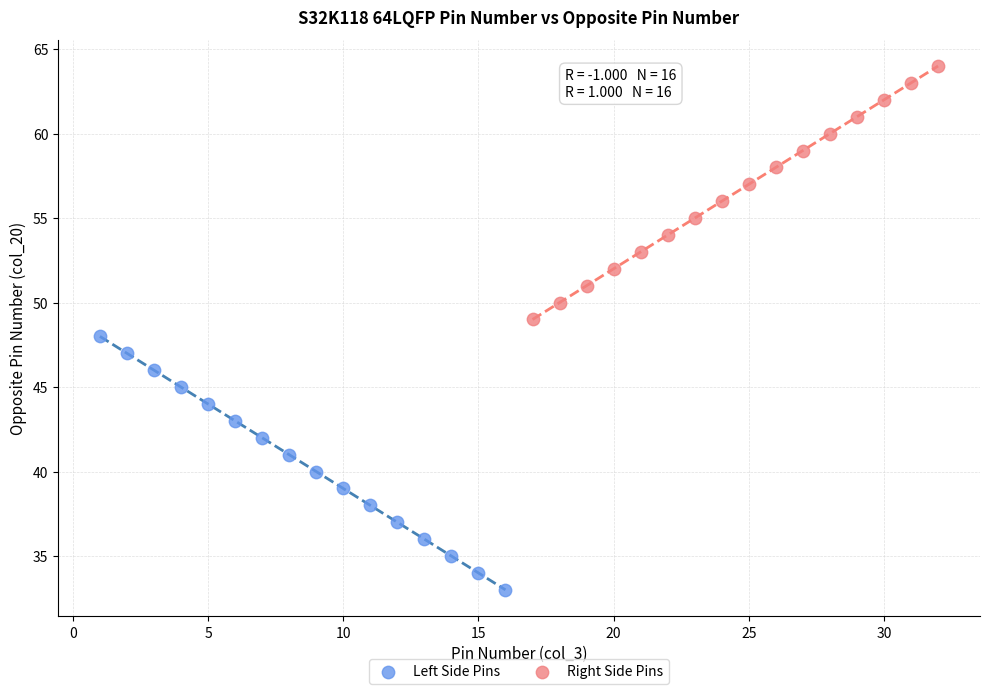

Which series reaches the minimum Y coordinate?

Left Side Pins